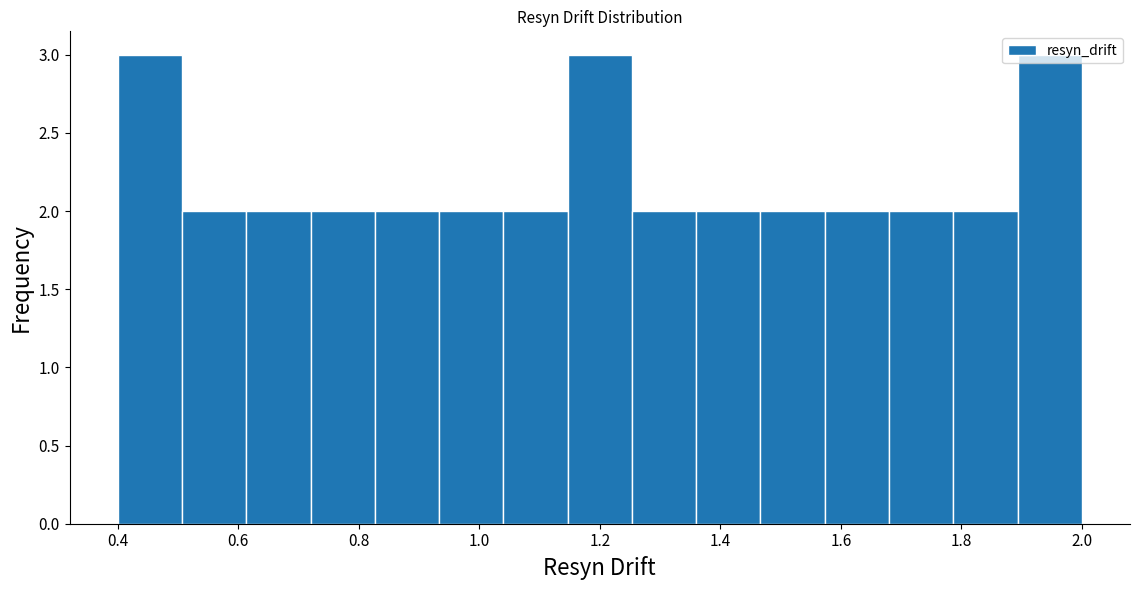

Reading left to right, list every bar in this chart as the range it spans on the x-axis followed by its height. Neither the bar edges nor the heights are printed on the chart, so give them approximately, as read against the axes.

0.40 to 0.50: 3
0.50 to 0.62: 2
0.62 to 0.72: 2
0.72 to 0.82: 2
0.82 to 0.94: 2
0.94 to 1.04: 2
1.04 to 1.14: 2
1.14 to 1.26: 3
1.26 to 1.36: 2
1.36 to 1.46: 2
1.46 to 1.58: 2
1.58 to 1.68: 2
1.68 to 1.78: 2
1.78 to 1.90: 2
1.90 to 2.00: 3